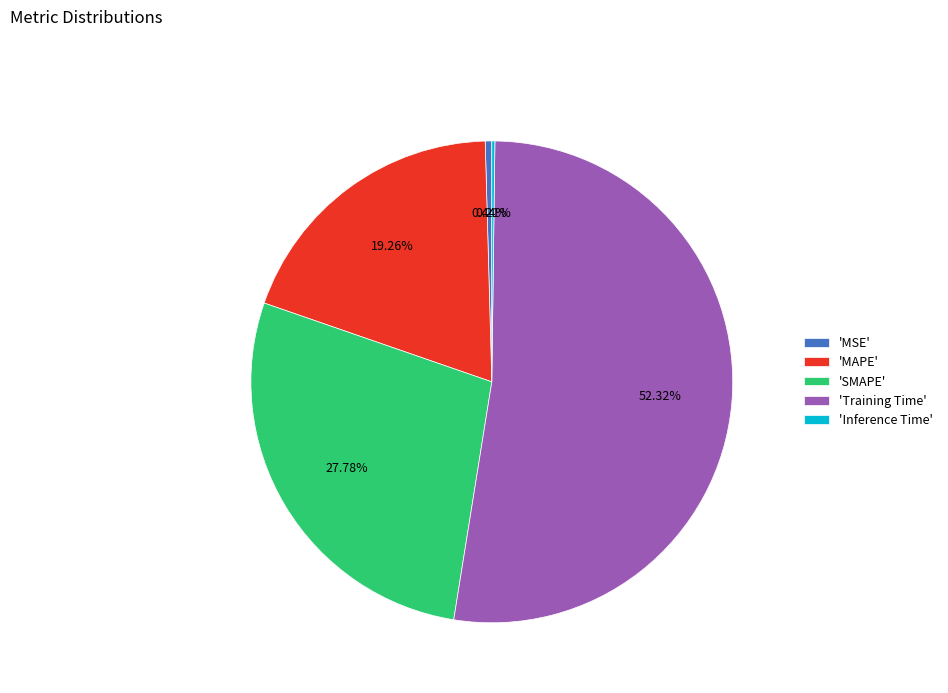

What is the majority slice?

'Training Time'